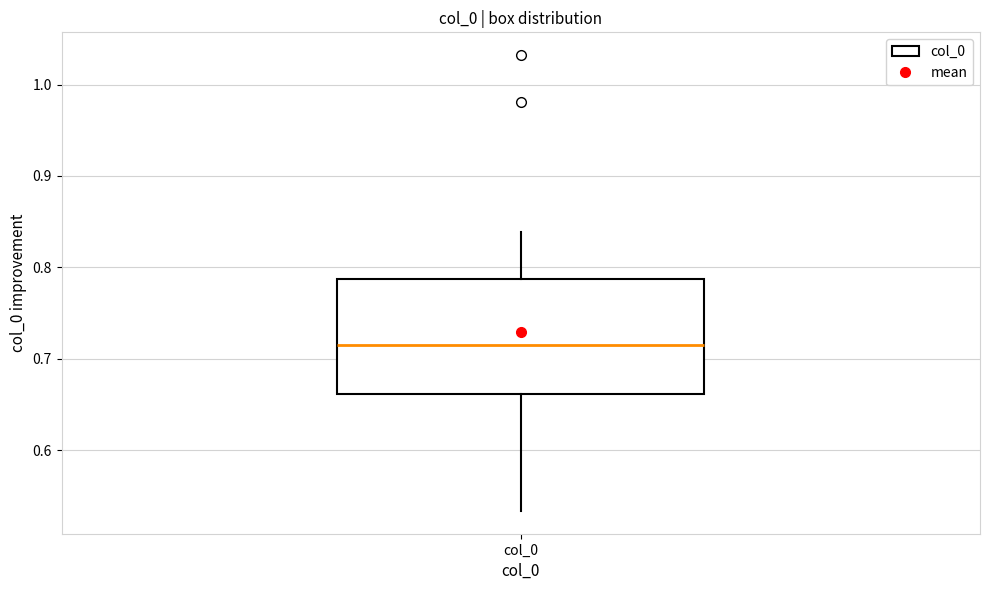

Read this box plot against the y-axis: the position of the median line, the range covered by the box, and the ends of both whiskers. The values are not printed on the chart, so give them approximately, as read against the axis.

median 0.72, box 0.66 to 0.79, whiskers 0.53 to 0.84